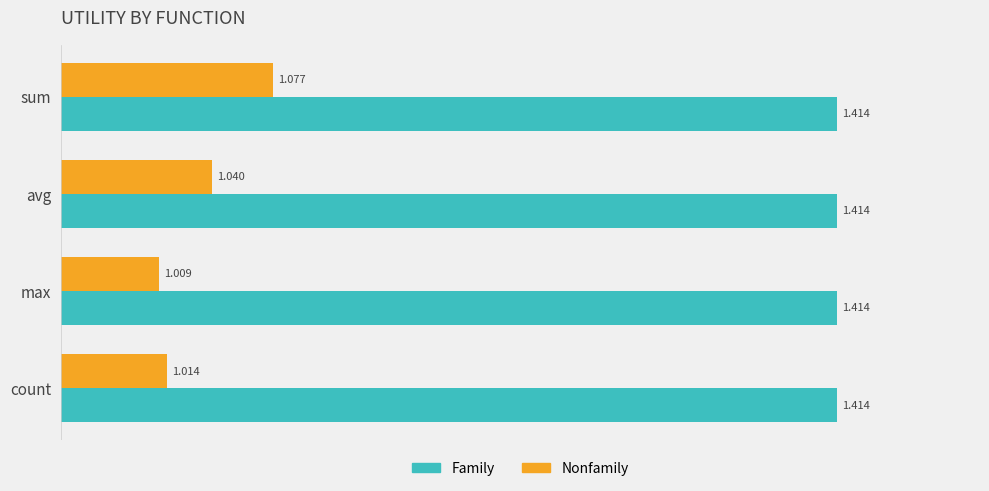

What are all the series names shown in the legend?

Family, Nonfamily